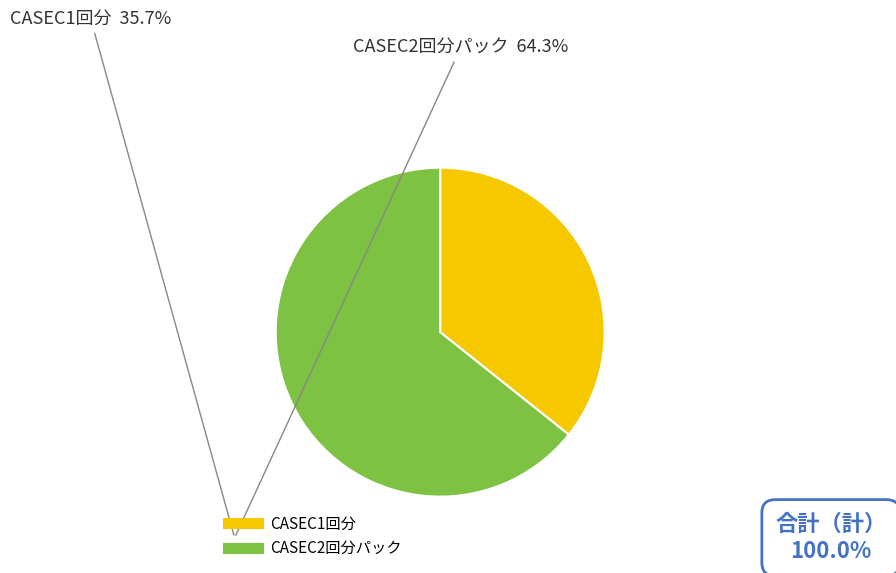

Count the number of slices in the pie.

2